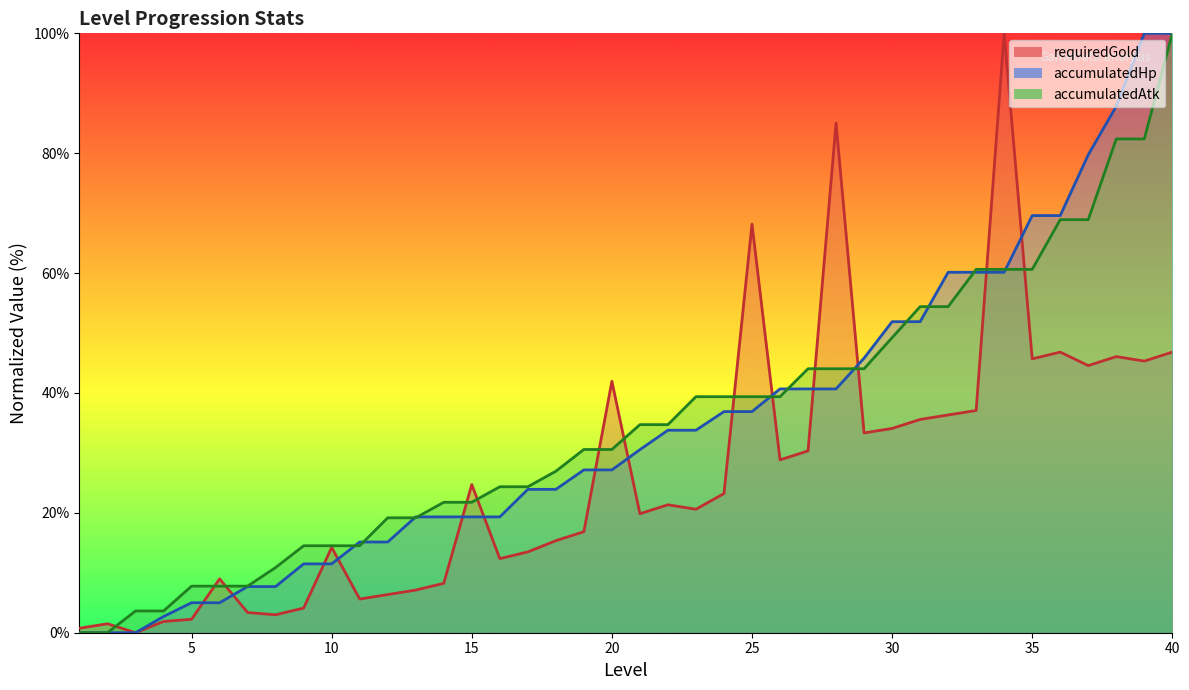

What are all the series names shown in the legend?

requiredGold, accumulatedHp, accumulatedAtk